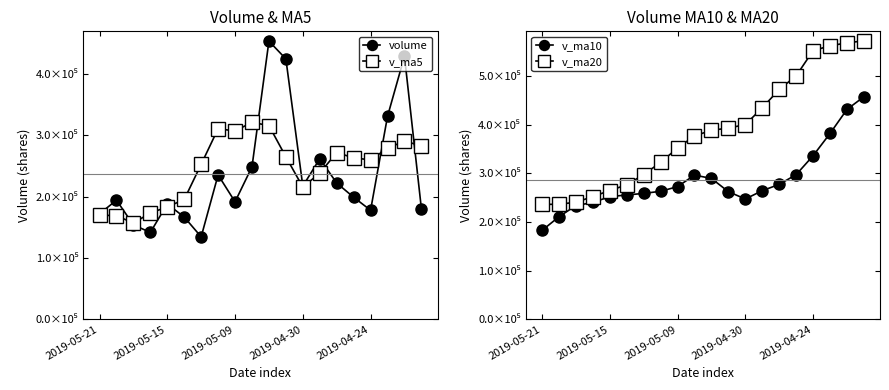

True or false: v_ma5 and v_ma20 cross at least once.

False